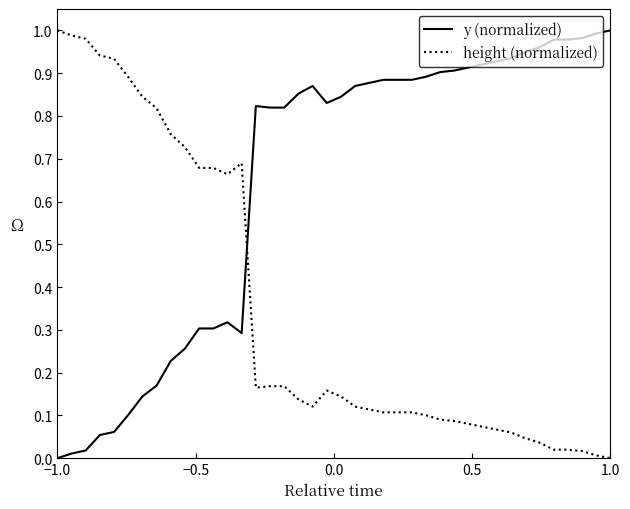

Which series has the largest total across all categories?

y (normalized)